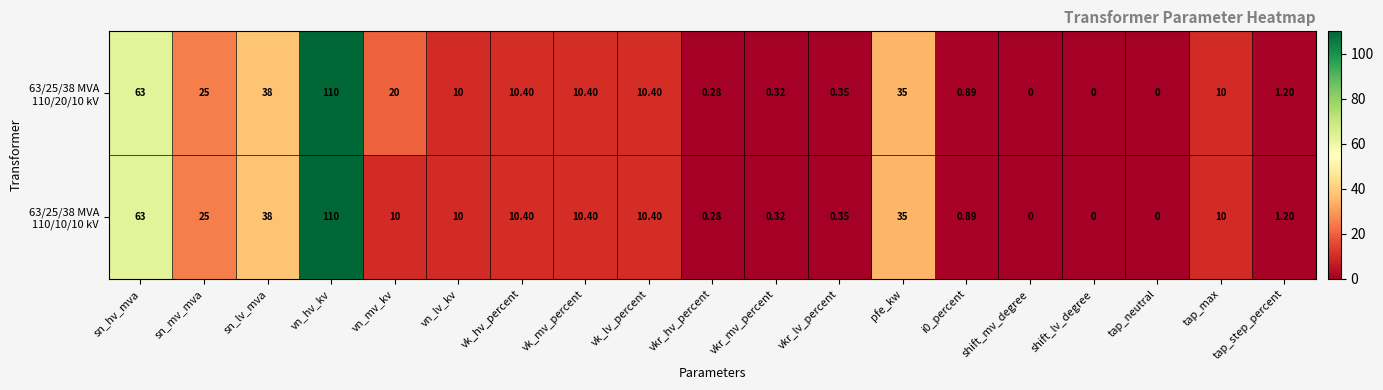

At which category is the sum across all series the highest?

vn_hv_kv